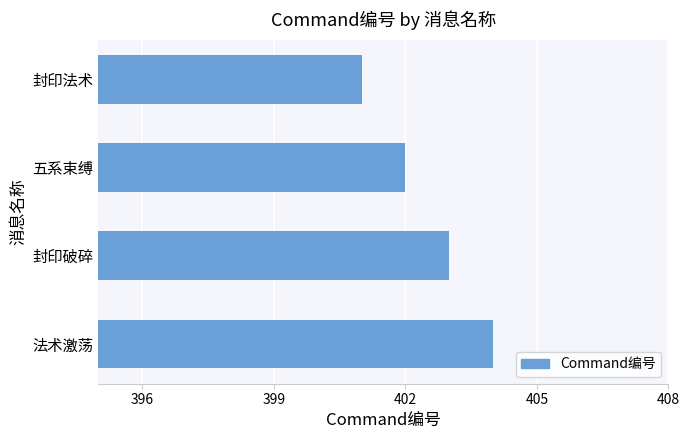

True or false: the data shows 661 at 法术激荡.

False